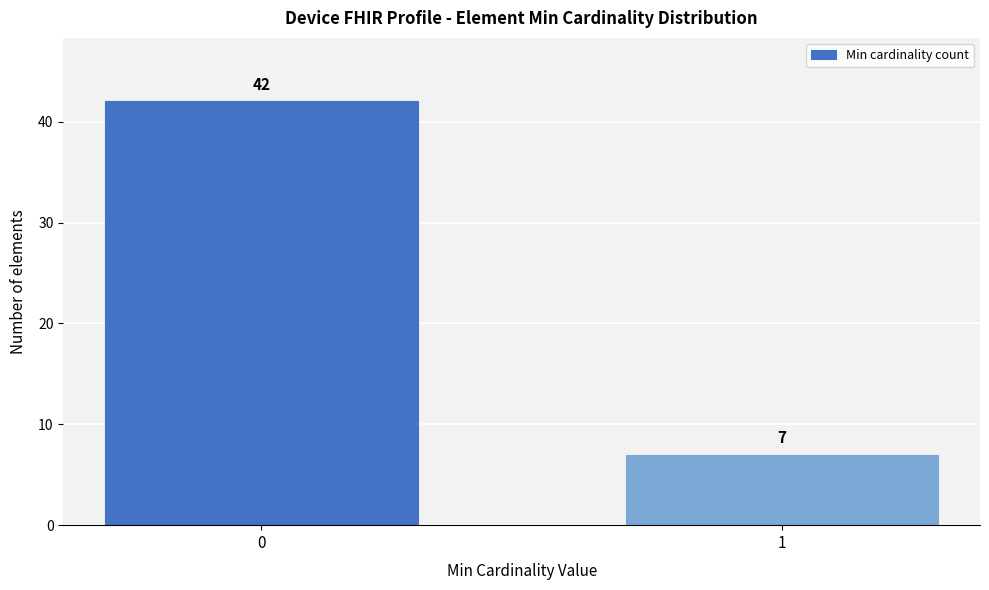

Reading left to right, extract all data points from this chart.

0=42	1=7